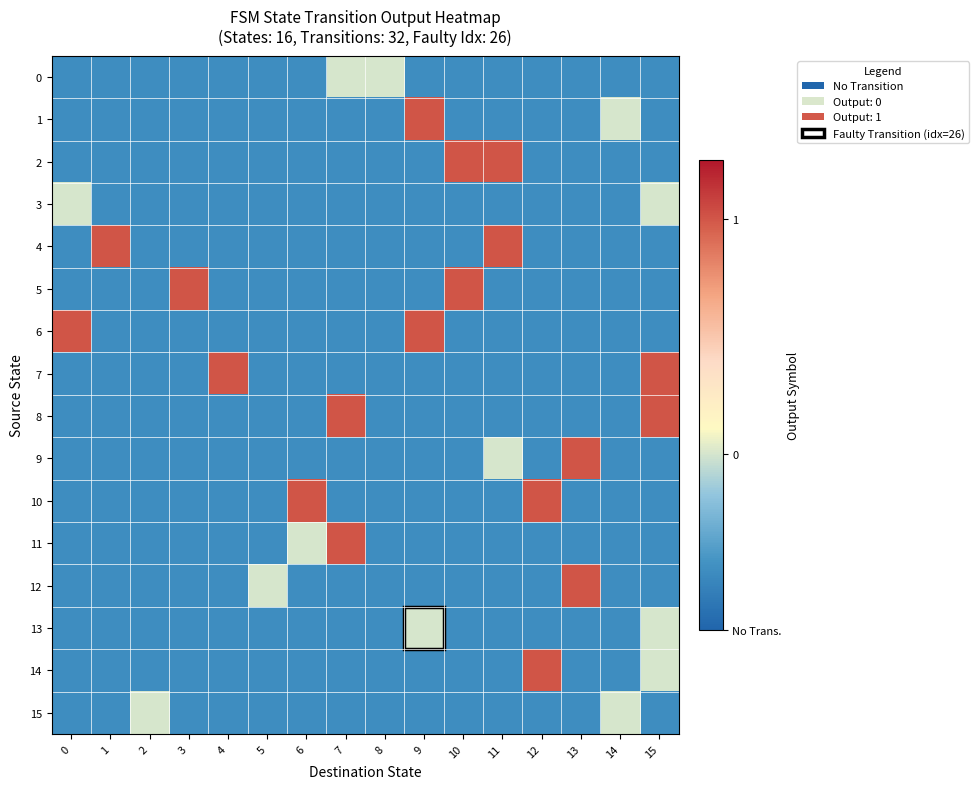

What is the spread (max minus min) of values at 11?

3.0